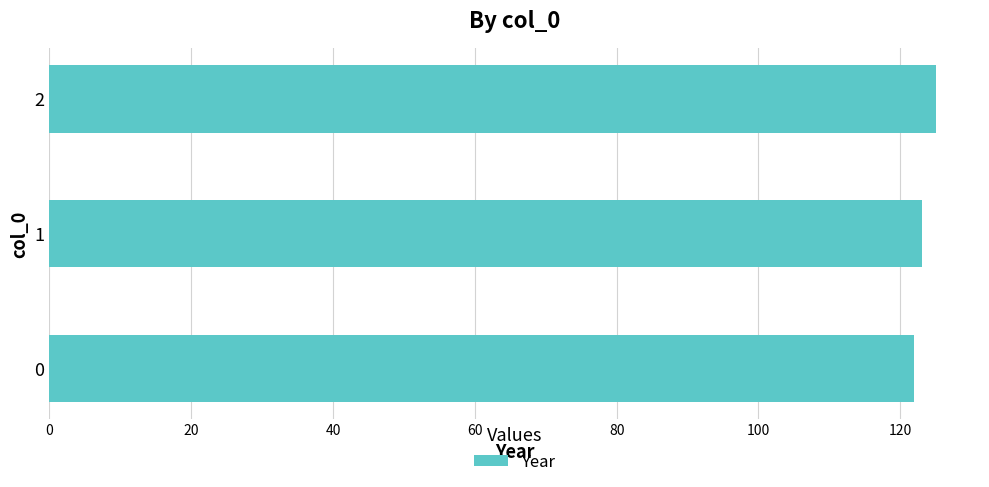

What is the greatest value displayed?

125